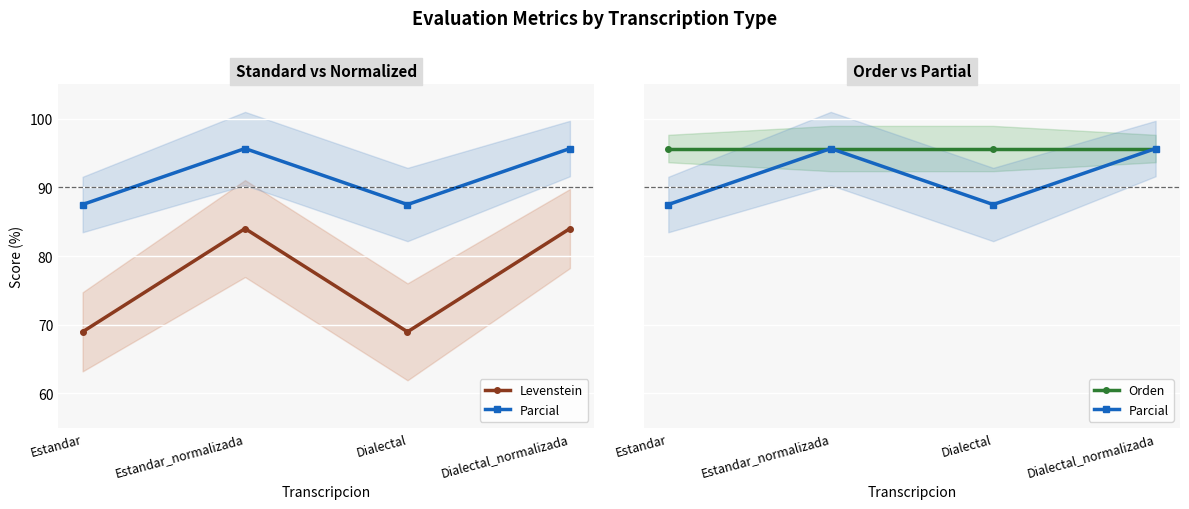

At which label is Parcial closest to 91?

Estandar